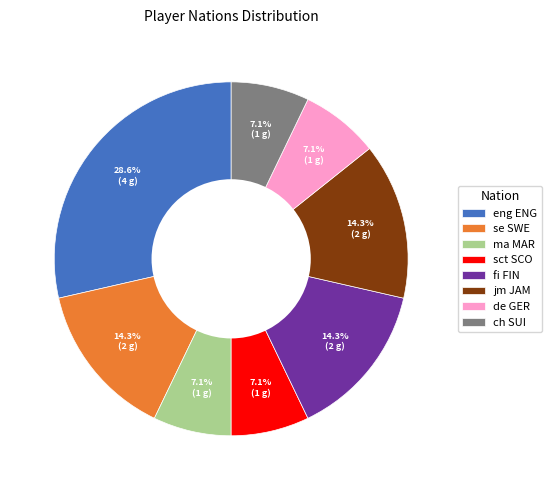

What percentage do ma MAR and se SWE together represent?

21.4%